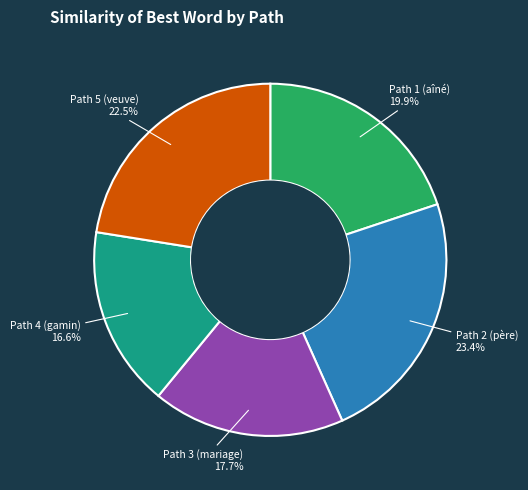

Is there any slice that represents more than half of the pie?

No